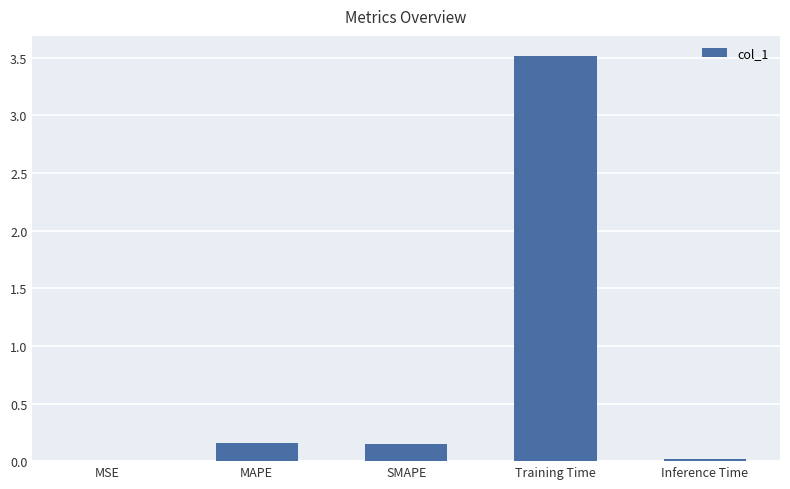

Between Training Time and MAPE, which is larger?

Training Time